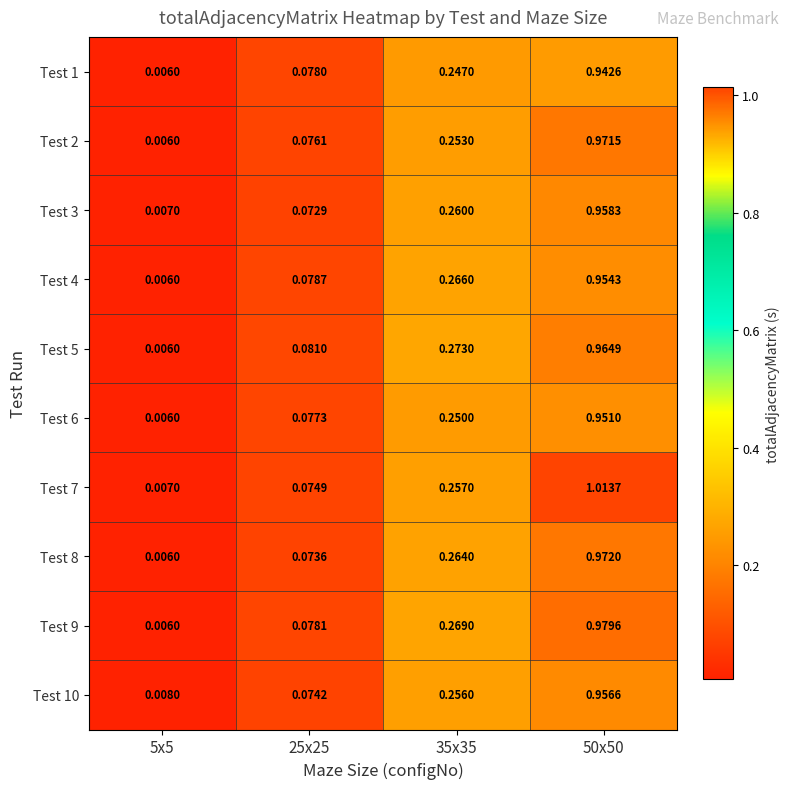

How many series are shown in this chart?

10